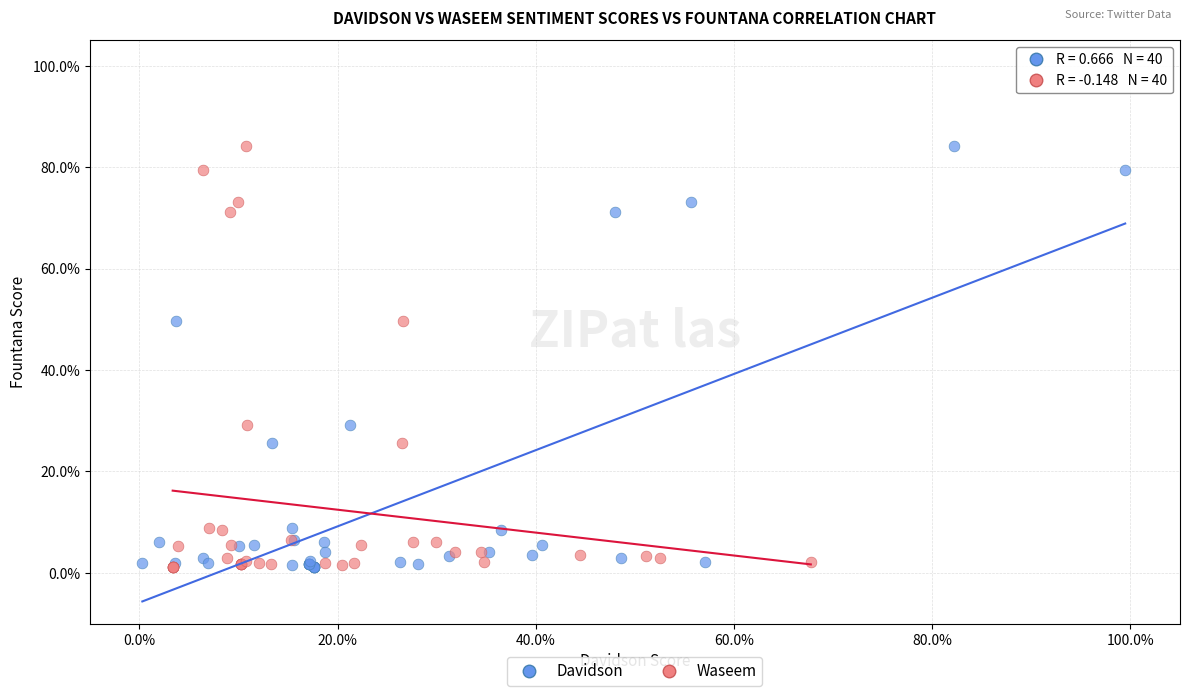

What are all the series names shown in the legend?

Davidson, Waseem